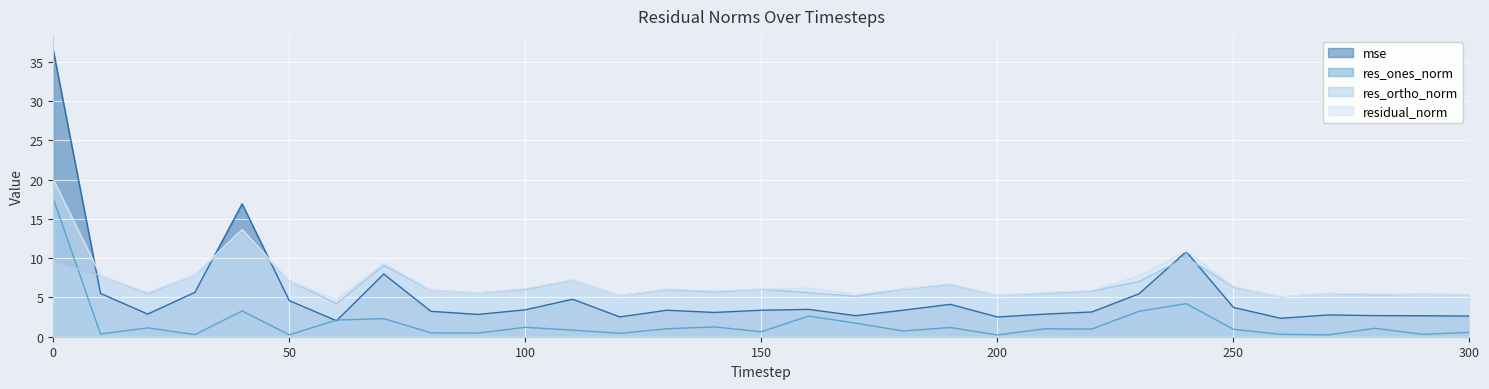

What is the difference between the maximum and minimum values in the res_ones_norm series?

17.4